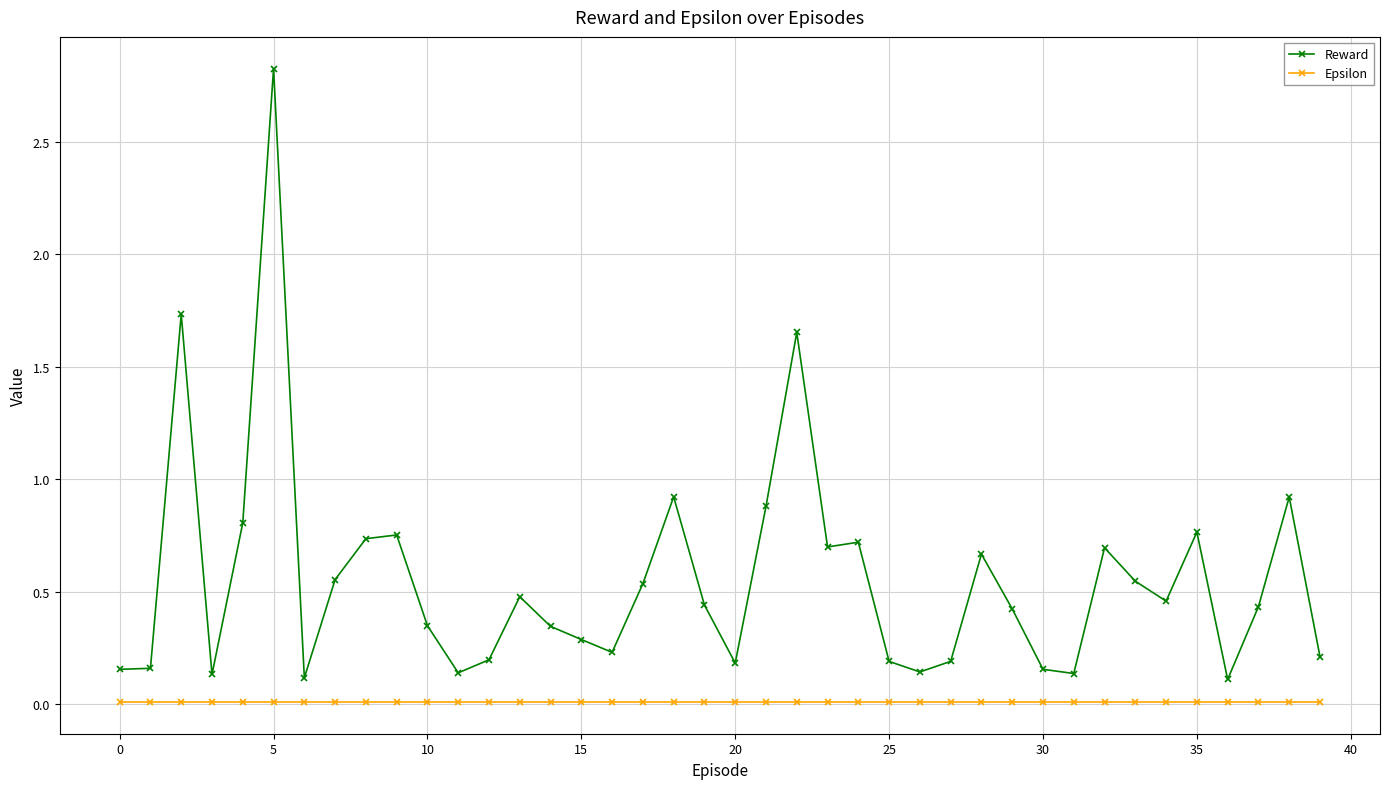

What is the difference between the maximum and second lowest values in the Reward series?

2.7